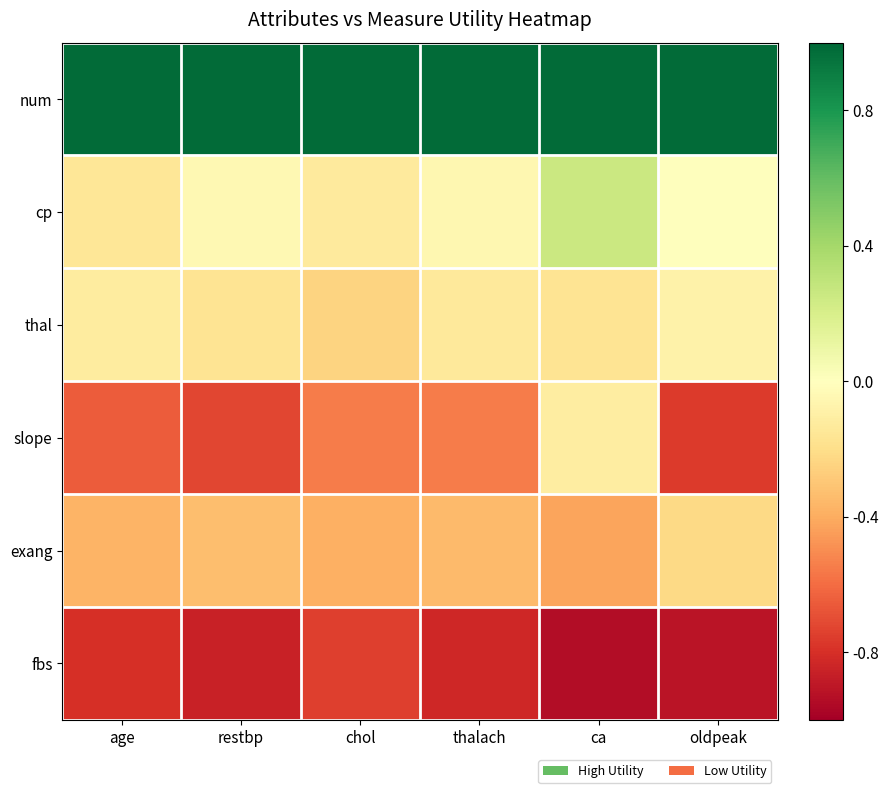

At how many categories does at least one series exceed 0?

6